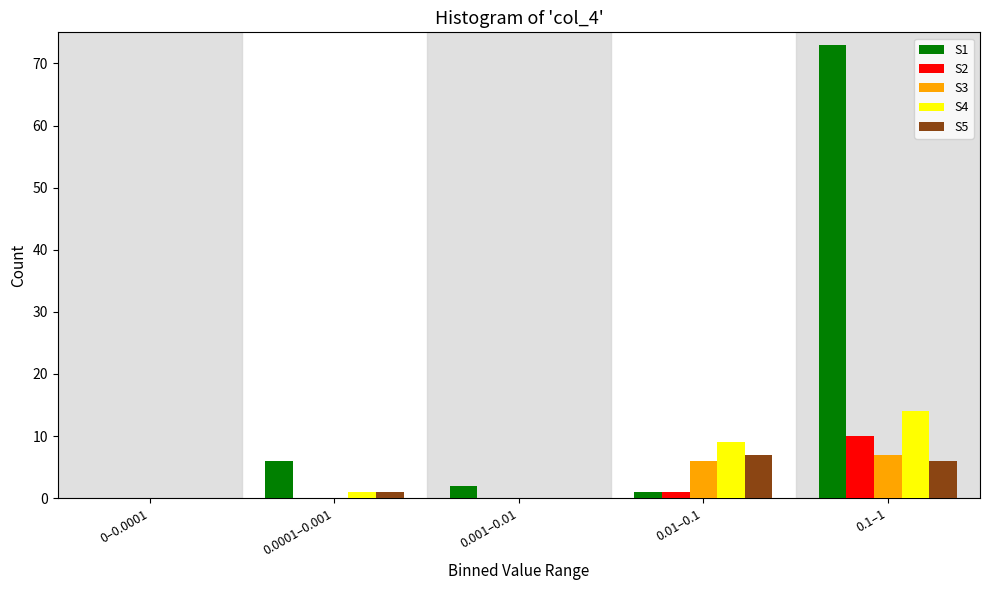

Reading left to right, list all the values displayed in this chart.

S1: 0–0.0001=0	0.0001–0.001=6	0.001–0.01=2	0.01–0.1=1	0.1–1=73
S2: 0–0.0001=0	0.0001–0.001=0	0.001–0.01=0	0.01–0.1=1	0.1–1=10
S3: 0–0.0001=0	0.0001–0.001=0	0.001–0.01=0	0.01–0.1=6	0.1–1=7
S4: 0–0.0001=0	0.0001–0.001=1	0.001–0.01=0	0.01–0.1=9	0.1–1=14
S5: 0–0.0001=0	0.0001–0.001=1	0.001–0.01=0	0.01–0.1=7	0.1–1=6